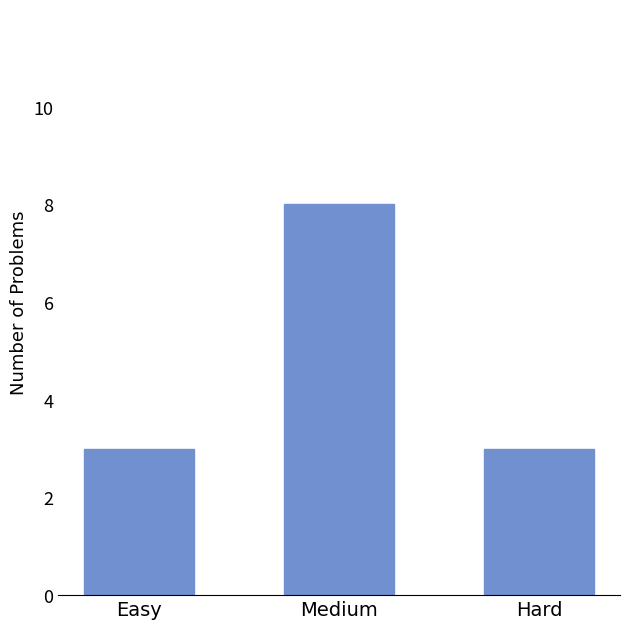

Which category has the highest value across all series?

Medium